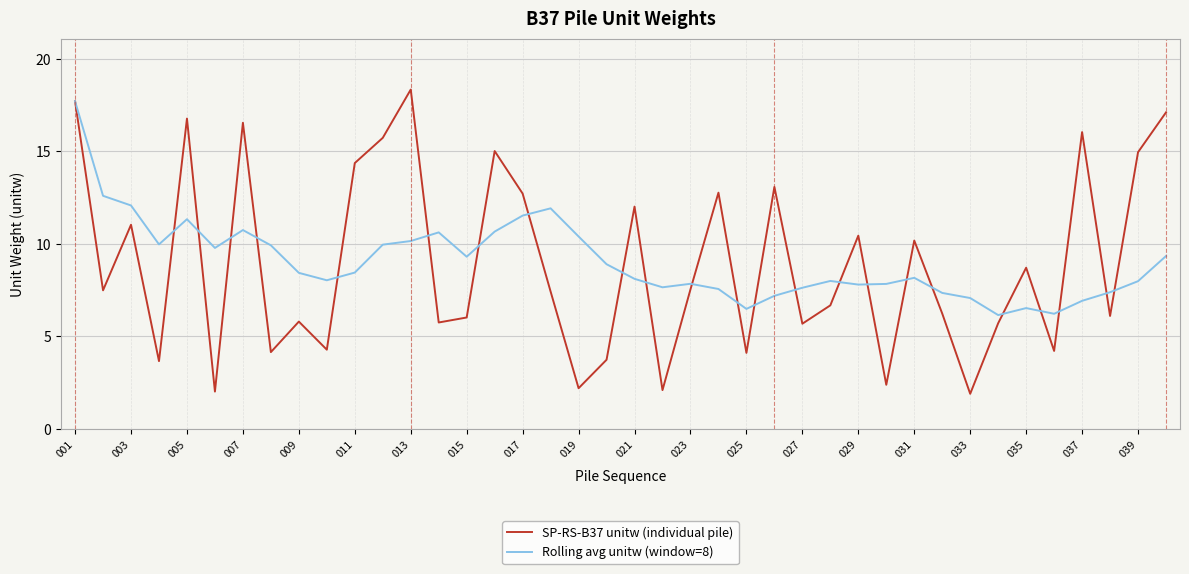

Which series has the widest spread of values?

SP-RS-B37 unitw (individual pile)